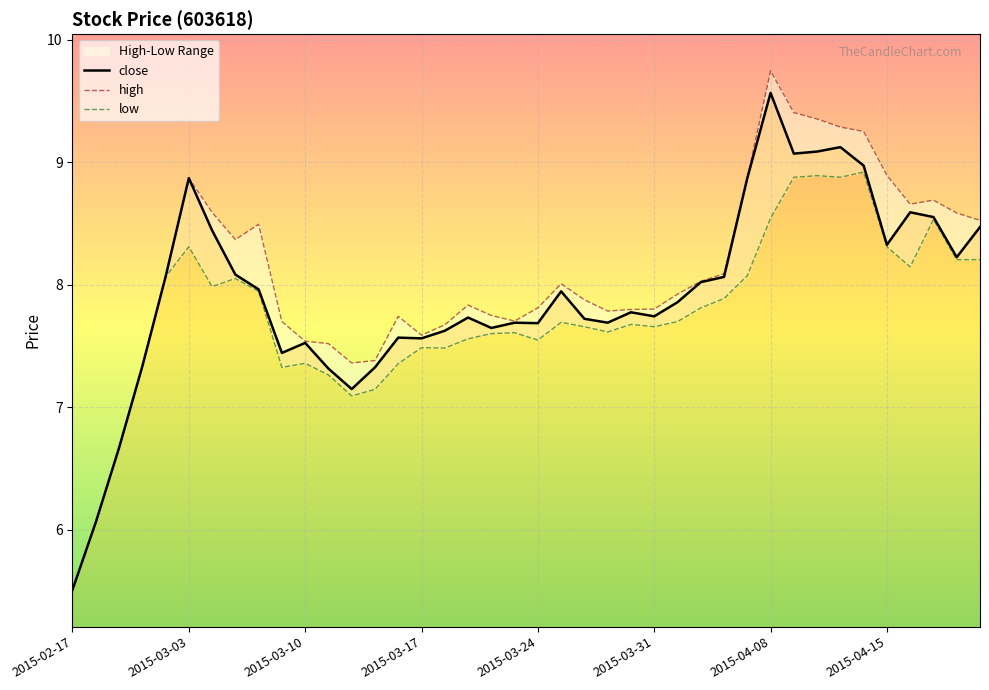

True or false: close and high intersect in this chart.

False